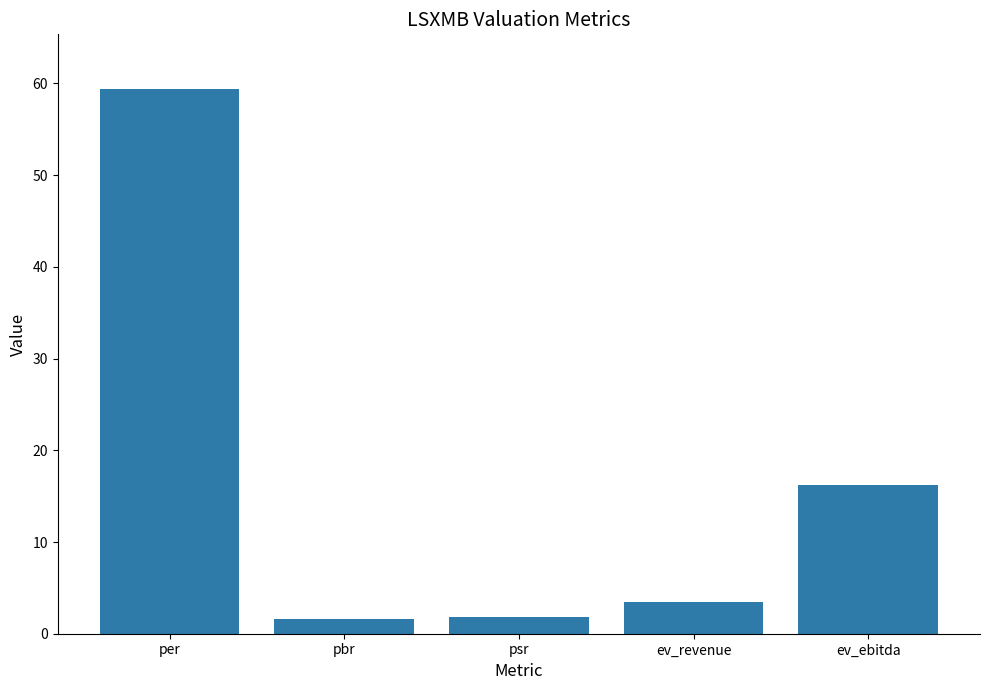

What position from the right is ev_revenue?

2